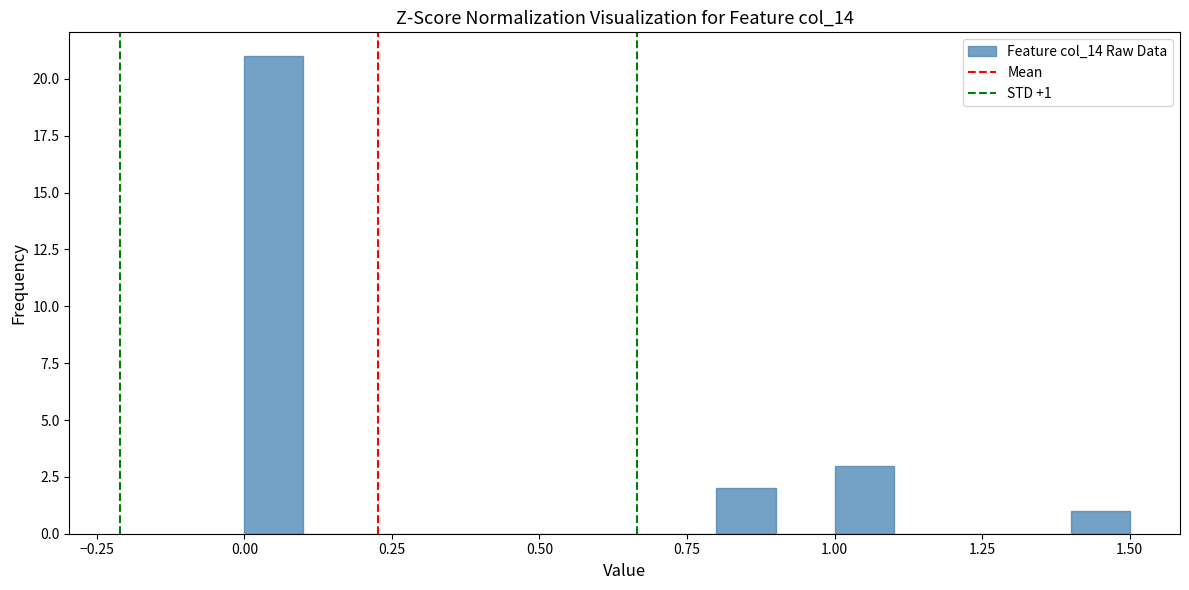

Around what value on the x-axis is the tallest bar? Give the approximate position of its centre, as read against the axis.

0.05